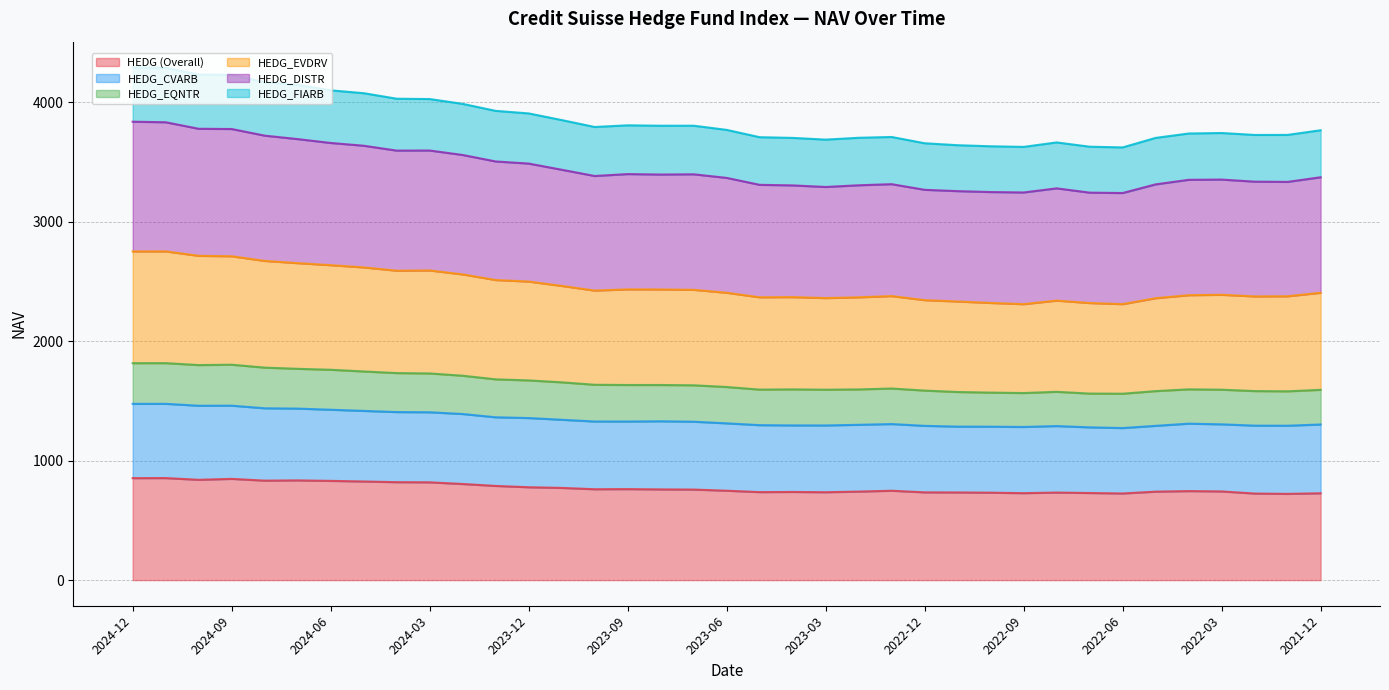

Is the value of HEDG_EQNTR at 2024-04 greater than the value of HEDG_CVARB at 2023-09?

No